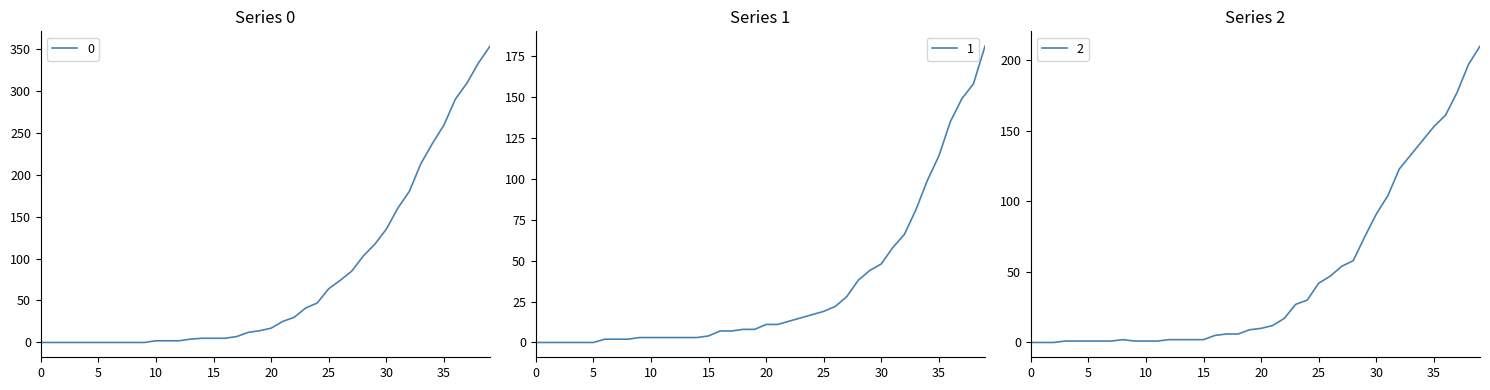

True or false: 1 has a value of 19 at 25.

True